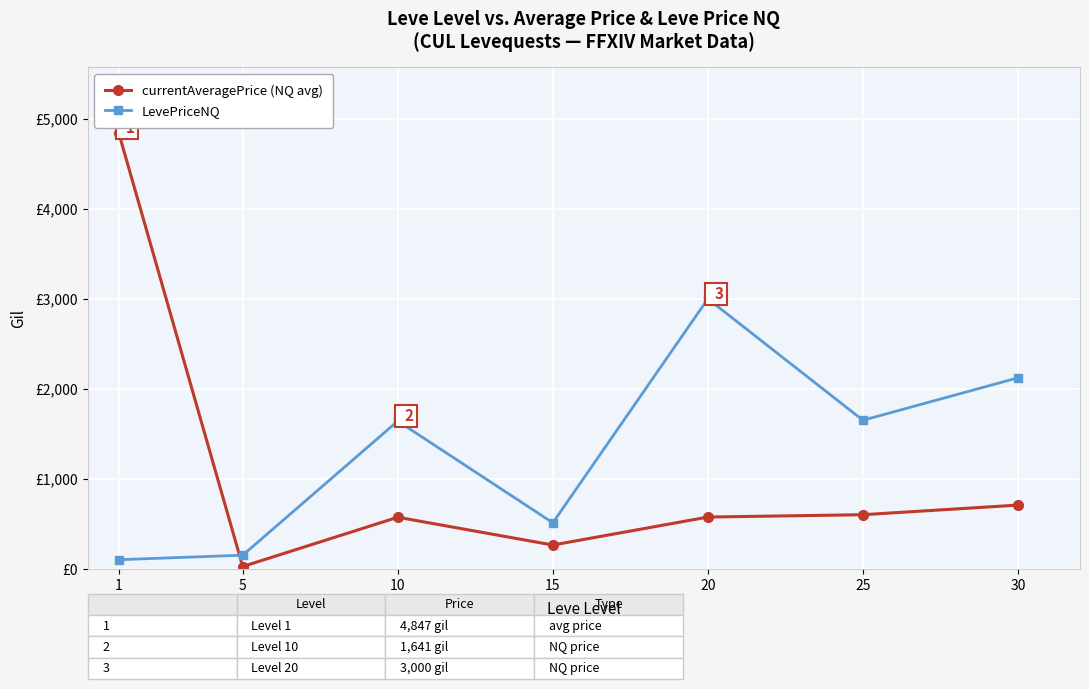

What is the sum of the LevePriceNQ values at 15 and 1?

610